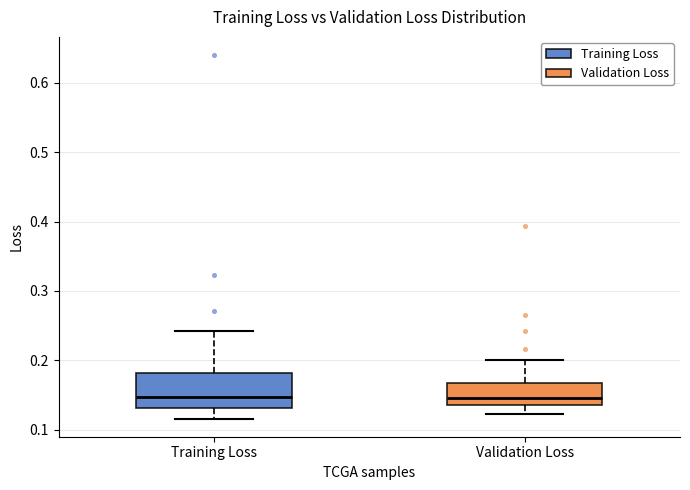

Where is the lower edge of the box for Training Loss on the y-axis? The values are not printed on the chart, so give them approximately, as read against the axis.

0.13